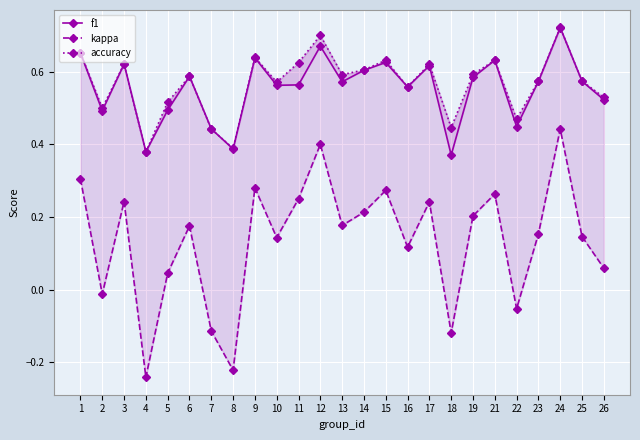

Reading left to right, what are all the values shown in this chart?

f1: 1=0.7	2=0.5	3=0.6	4=0.4	5=0.5	6=0.6	7=0.4	8=0.4	9=0.6	10=0.6	11=0.6	12=0.7	13=0.6	14=0.6	15=0.6	16=0.6	17=0.6	18=0.4	19=0.6	21=0.6	22=0.4	23=0.6	24=0.7	25=0.6	26=0.5
kappa: 1=0.3	2=-0.0	3=0.2	4=-0.2	5=0.0	6=0.2	7=-0.1	8=-0.2	9=0.3	10=0.1	11=0.2	12=0.4	13=0.2	14=0.2	15=0.3	16=0.1	17=0.2	18=-0.1	19=0.2	21=0.3	22=-0.1	23=0.2	24=0.4	25=0.1	26=0.1
accuracy: 1=0.7	2=0.5	3=0.6	4=0.4	5=0.5	6=0.6	7=0.4	8=0.4	9=0.6	10=0.6	11=0.6	12=0.7	13=0.6	14=0.6	15=0.6	16=0.6	17=0.6	18=0.4	19=0.6	21=0.6	22=0.5	23=0.6	24=0.7	25=0.6	26=0.5